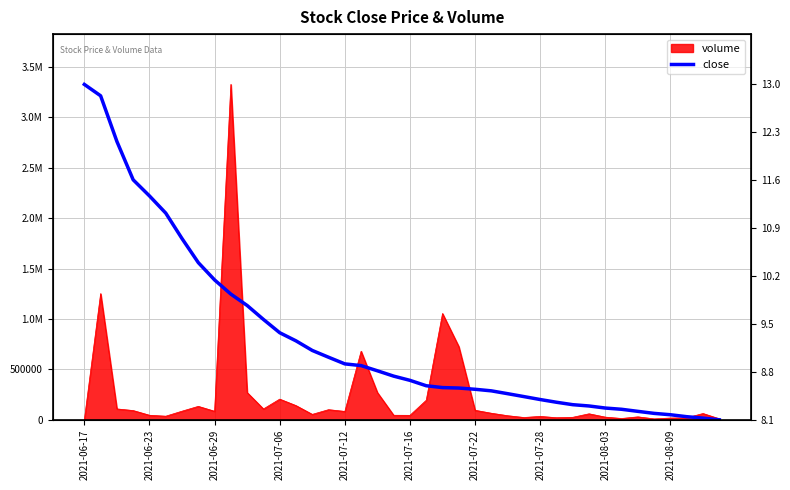

What position from the left is 2021-08-09?

37